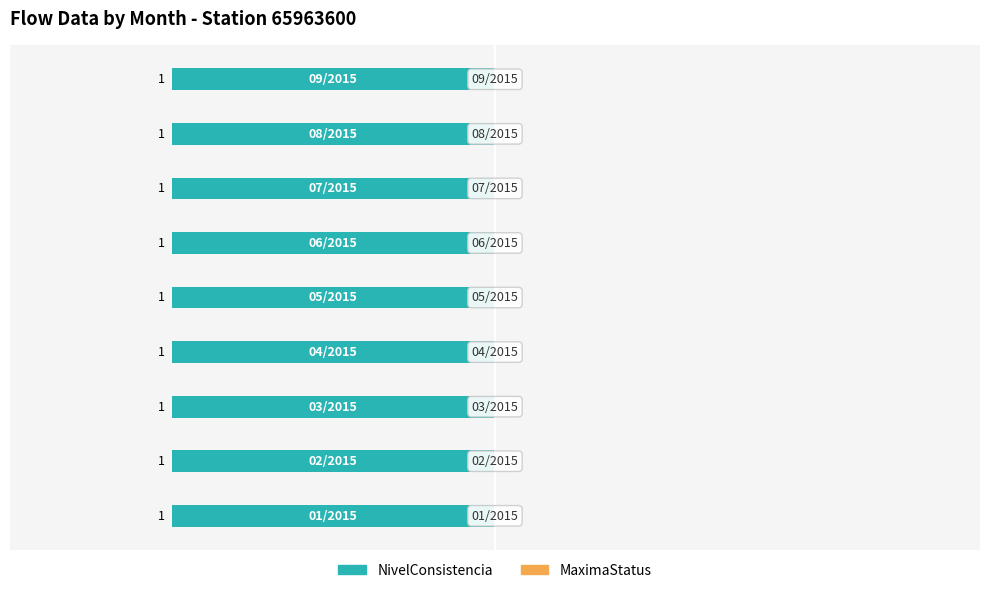

Between 01/2015 and 05/2015, which series saw the biggest shift?

NivelConsistencia